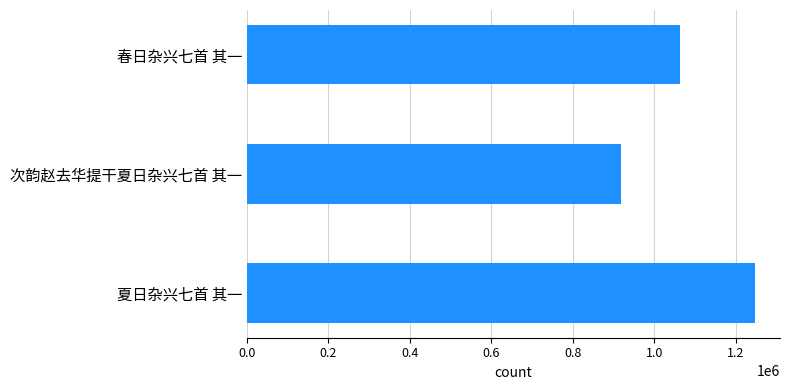

Is it true that the value at 次韵赵去华提干夏日杂兴七首 其一 is 296202?

False